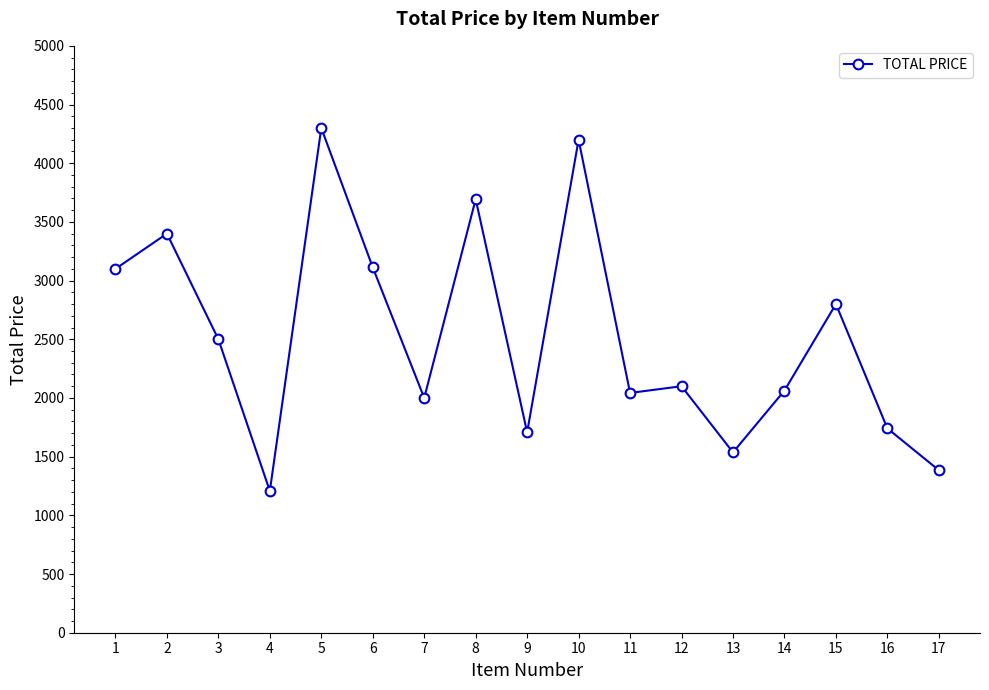

How many interior local valleys (lower than both neighbors) does the data have?

5